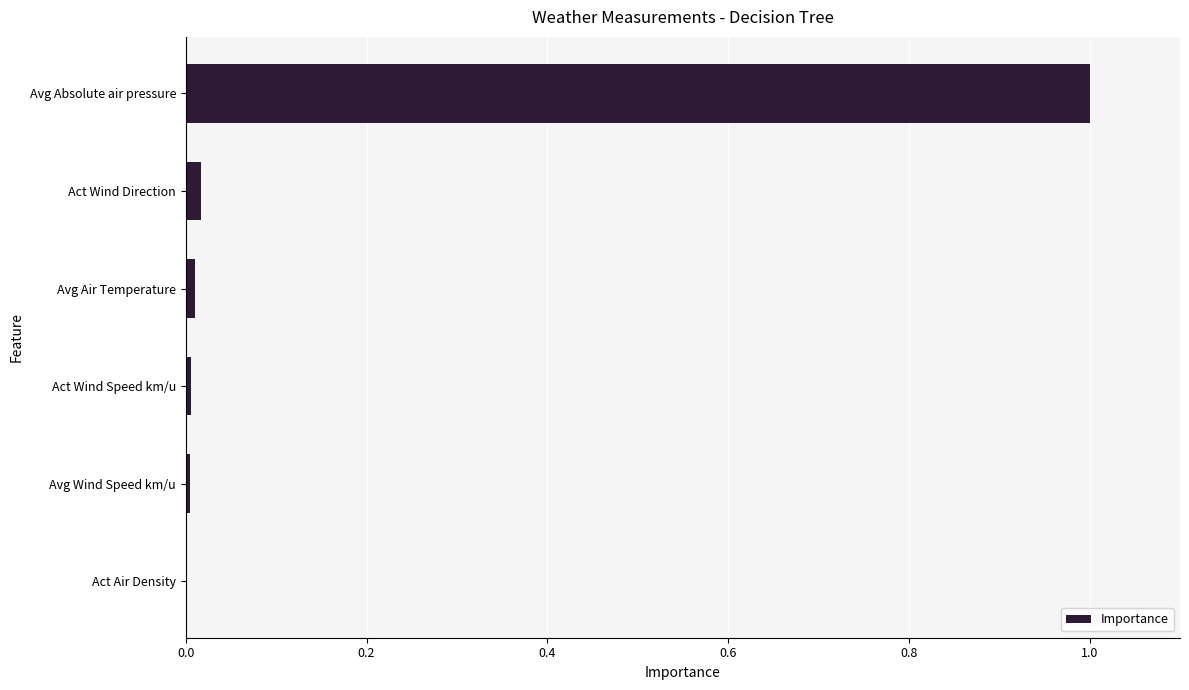

The chart shows a value of 0.0 at Act Wind Speed km/u. True or false?

True